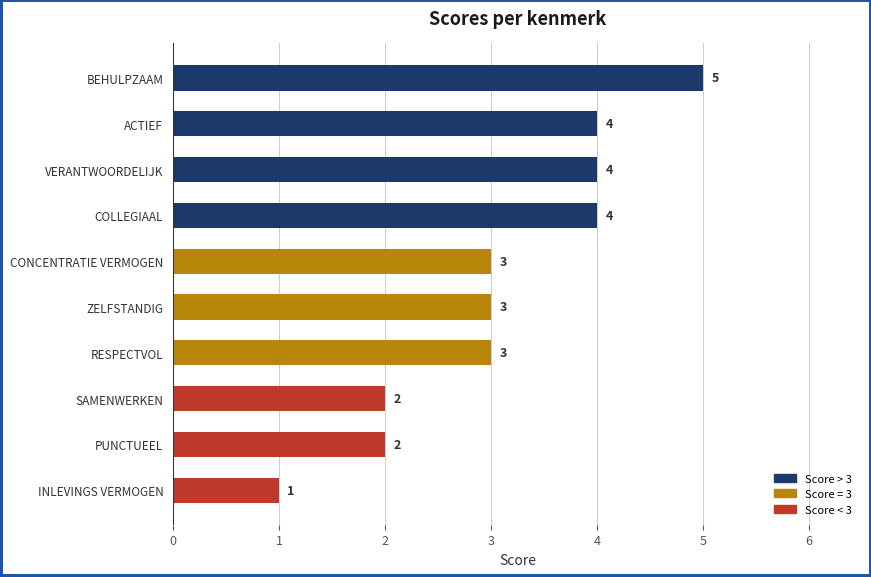

Reading top to bottom, transcribe all the data shown in this chart.

5	4	4	4	3	3	3	2	2	1